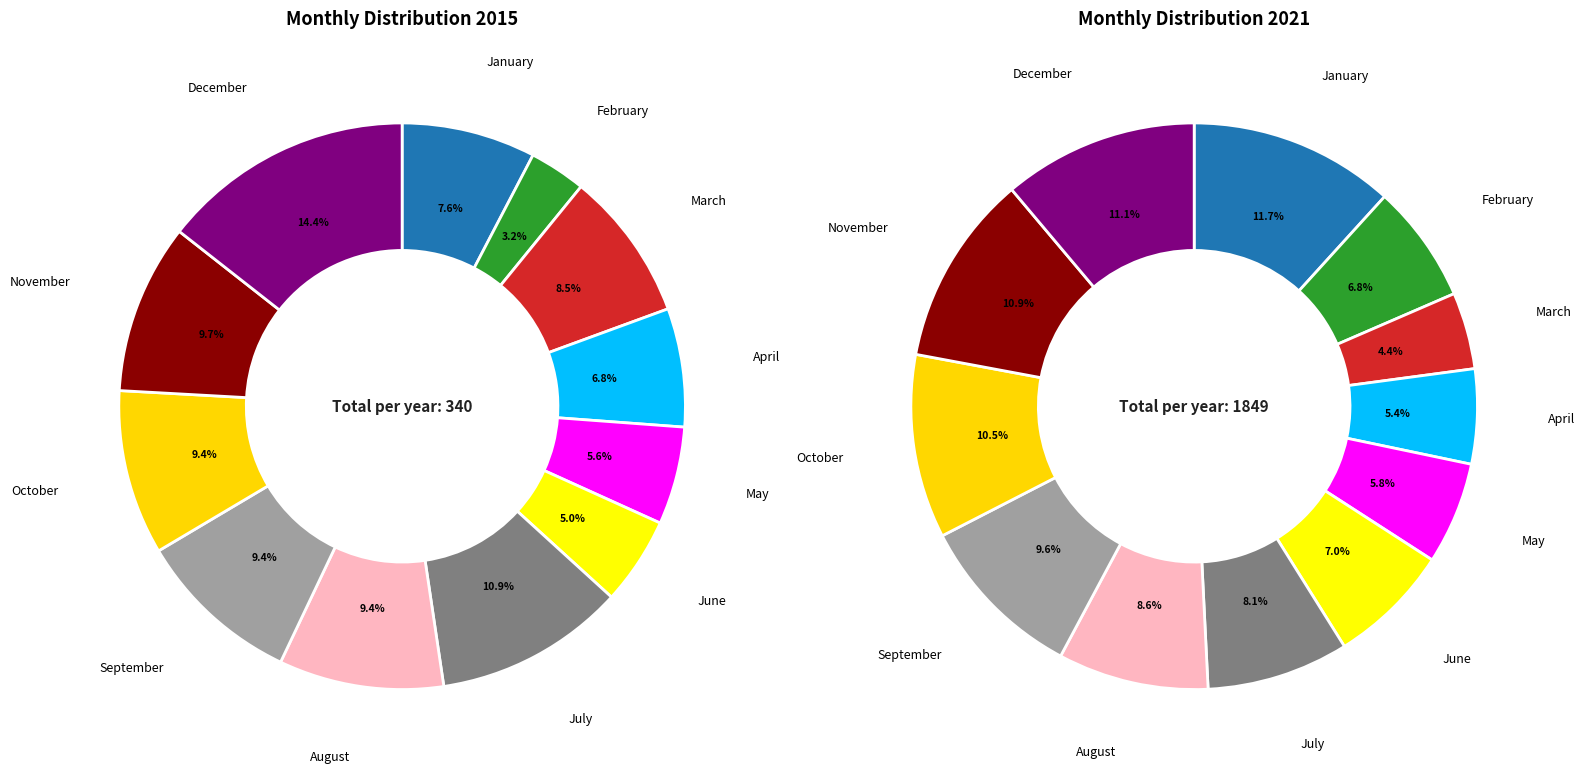

What percentage is the November slice, to the nearest percent?

11%